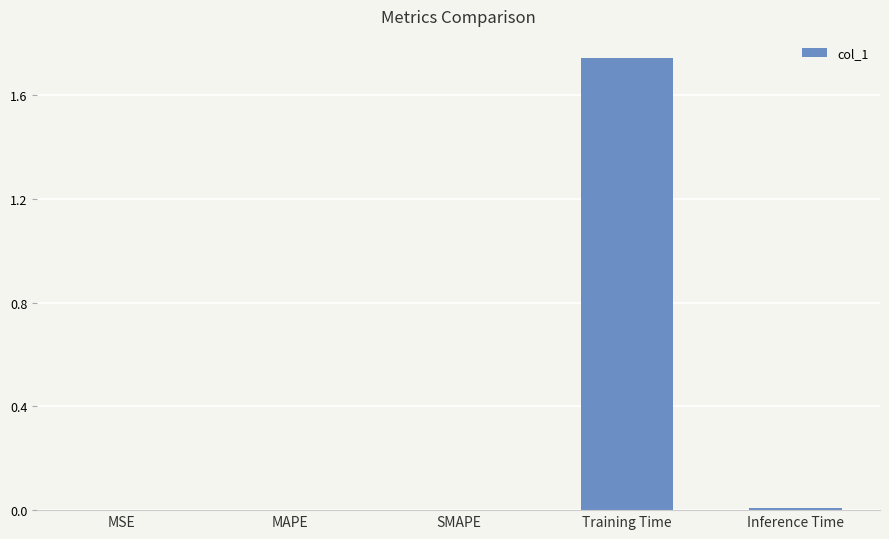

How many data points does each series have?

5